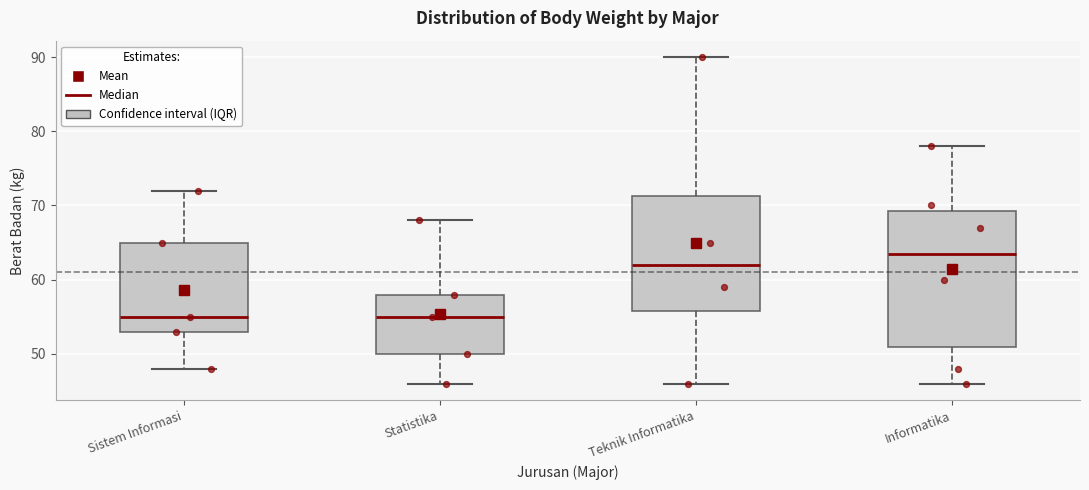

Reading left to right, read every box against the y-axis: the position of its median line, the range the box covers, and the ends of its whiskers. The values are not printed on the chart, so give them approximately, as read against the axis.

Sistem Informasi: median 55, box 53 to 65, whiskers 48 to 72
Statistika: median 55, box 50 to 58, whiskers 46 to 68
Teknik Informatika: median 62, box 56 to 71, whiskers 46 to 90
Informatika: median 64, box 51 to 69, whiskers 46 to 78